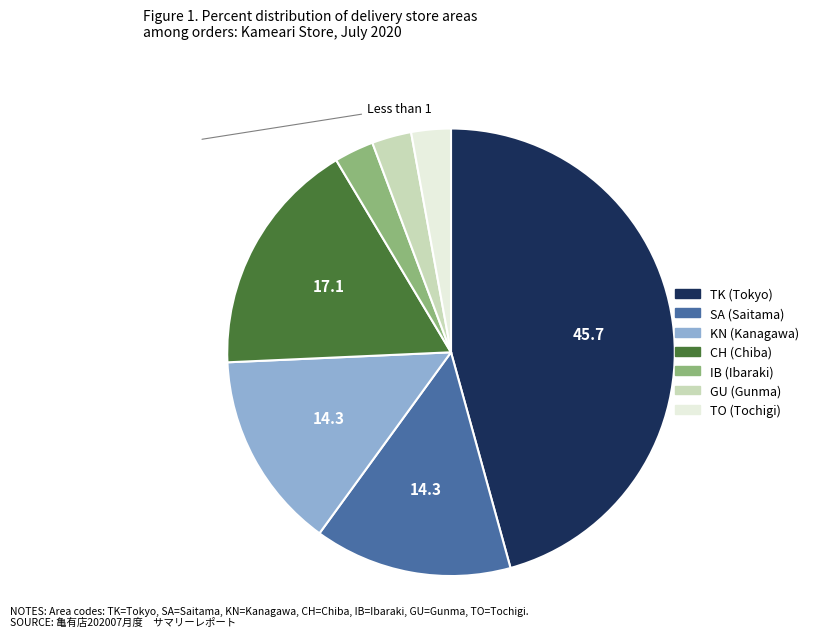

Does TO account for over 50% of the chart?

No